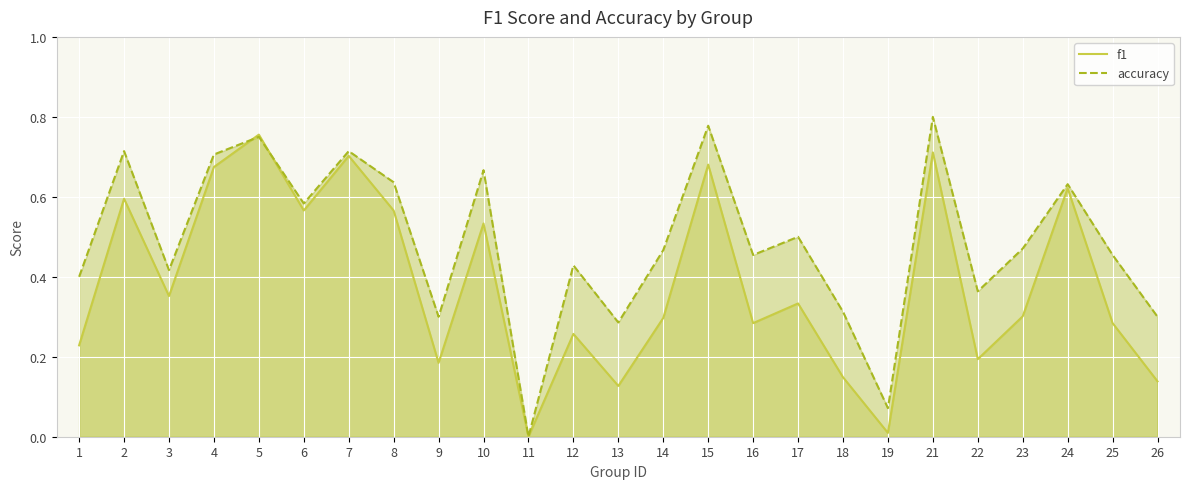

List the labels in order of accuracy value, largest first.

21, 15, 5, 2, 7, 4, 10, 8, 24, 6, 17, 23, 14, 16, 25, 12, 3, 1, 22, 18, 9, 26, 13, 19, 11